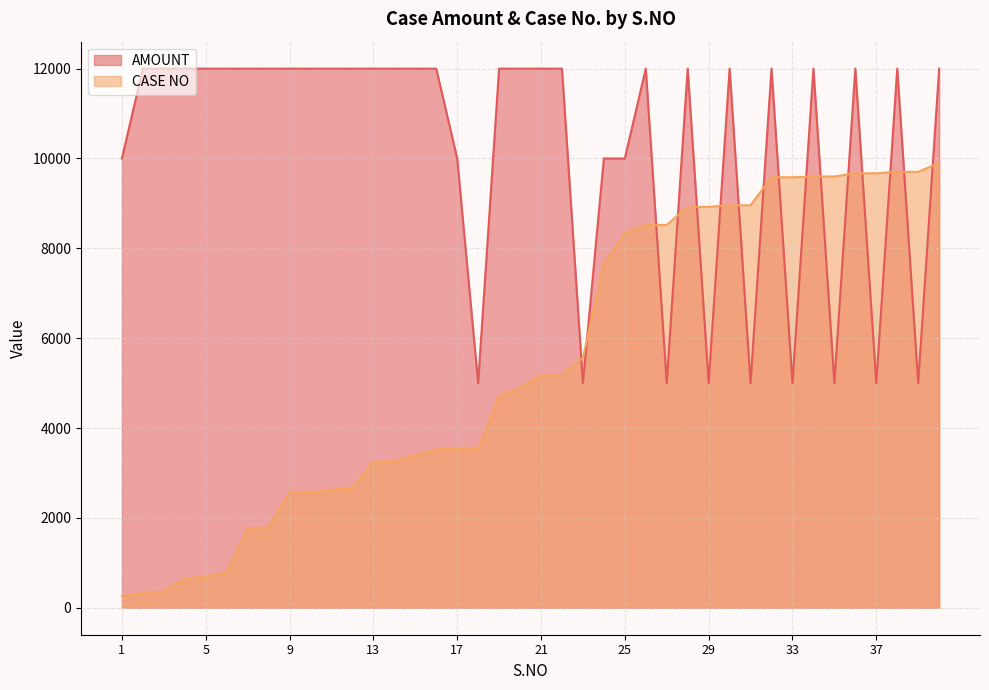

At how many categories does at least one series exceed 4139?

40